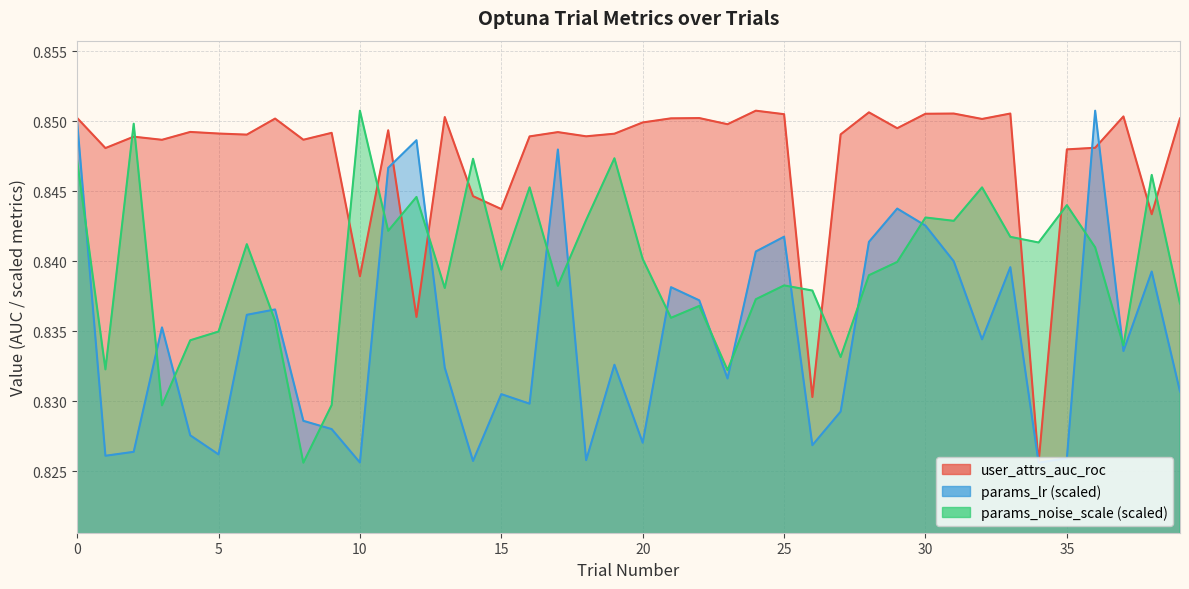

After their last crossing, which series has the higher values: params_lr or params_noise_scale?

params_noise_scale